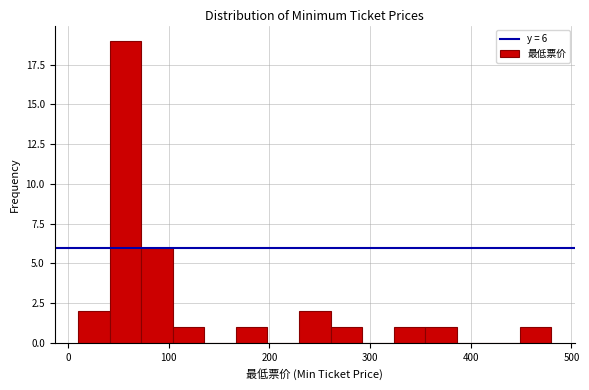

Read against the x-axis, roughly where is the centre of the tallest bar?

60